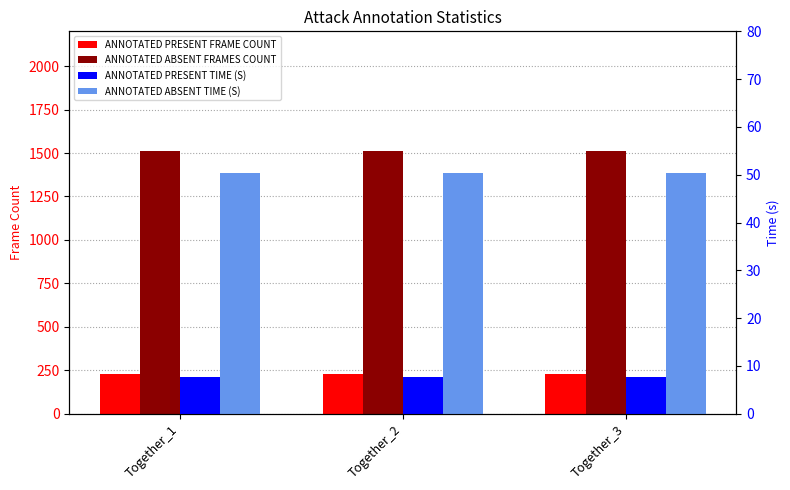

What is the value of the ANNOTATED ABSENT FRAMES COUNT bar at the 1st from the left?

1509.0